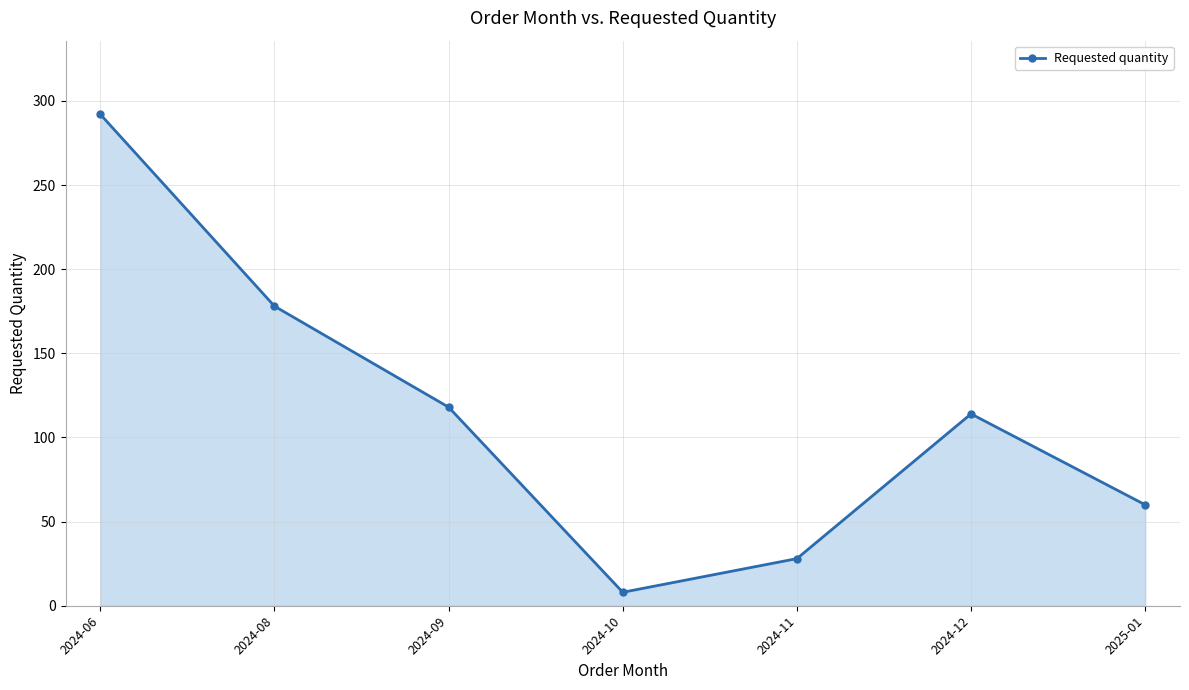

How many points are higher than both their immediate neighbors (excluding endpoints)?

1